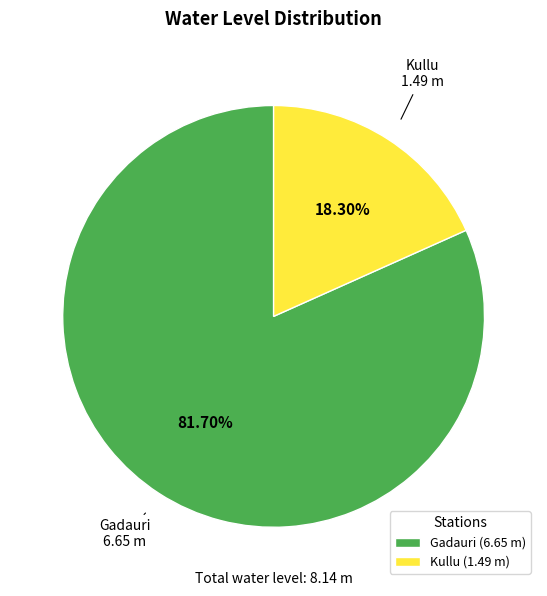

To the nearest percent, what percentage of the pie is Gadauri?

82%